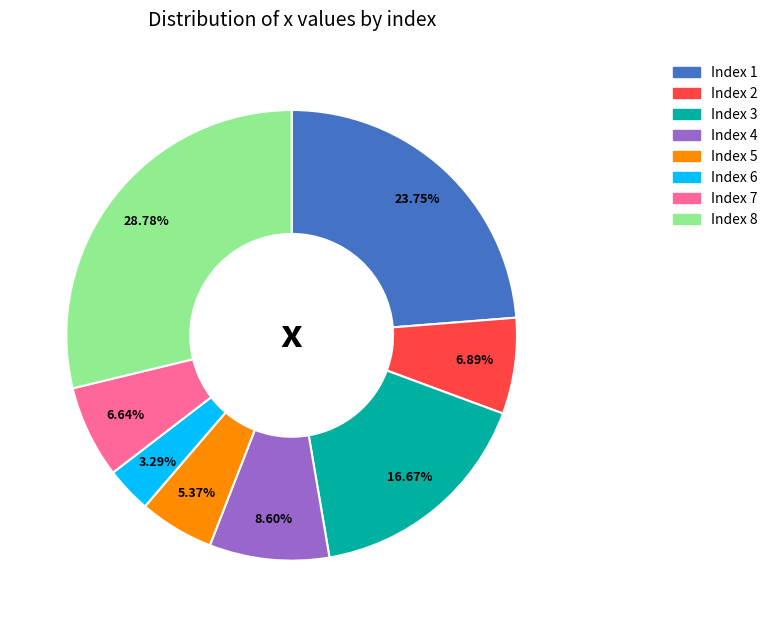

Does any single category account for the majority?

No